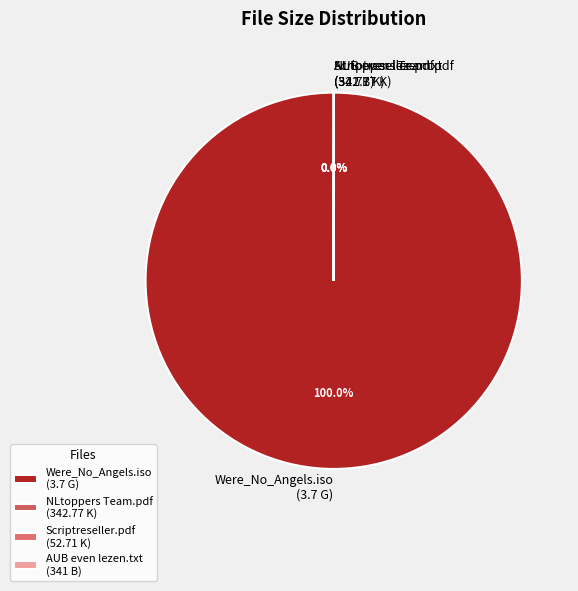

Which slice is the largest?

Were_No_Angels.iso (3.7 G)